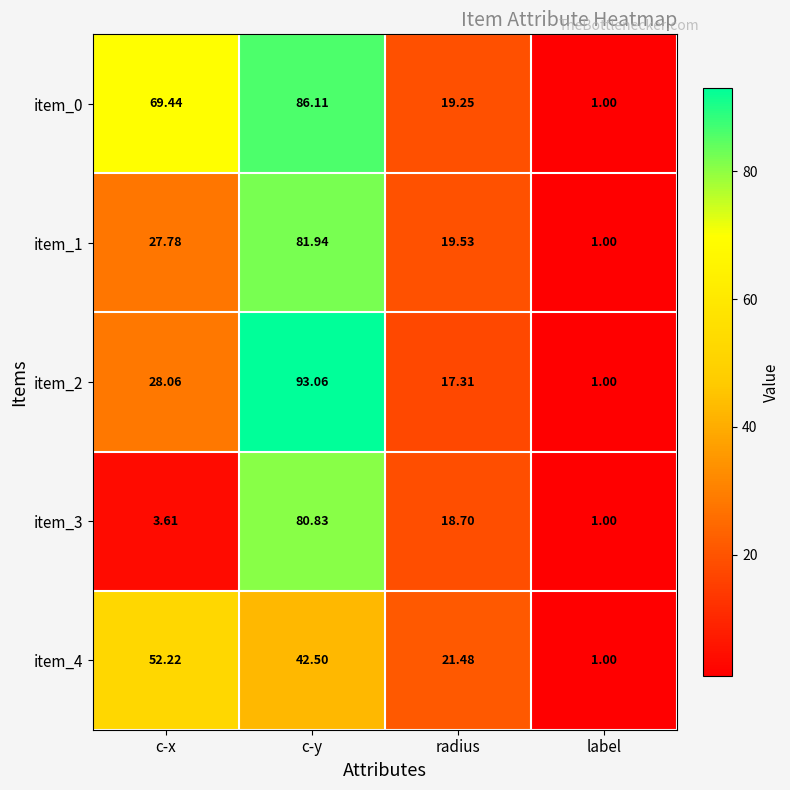

Which series has the largest range (max minus min)?

item_2